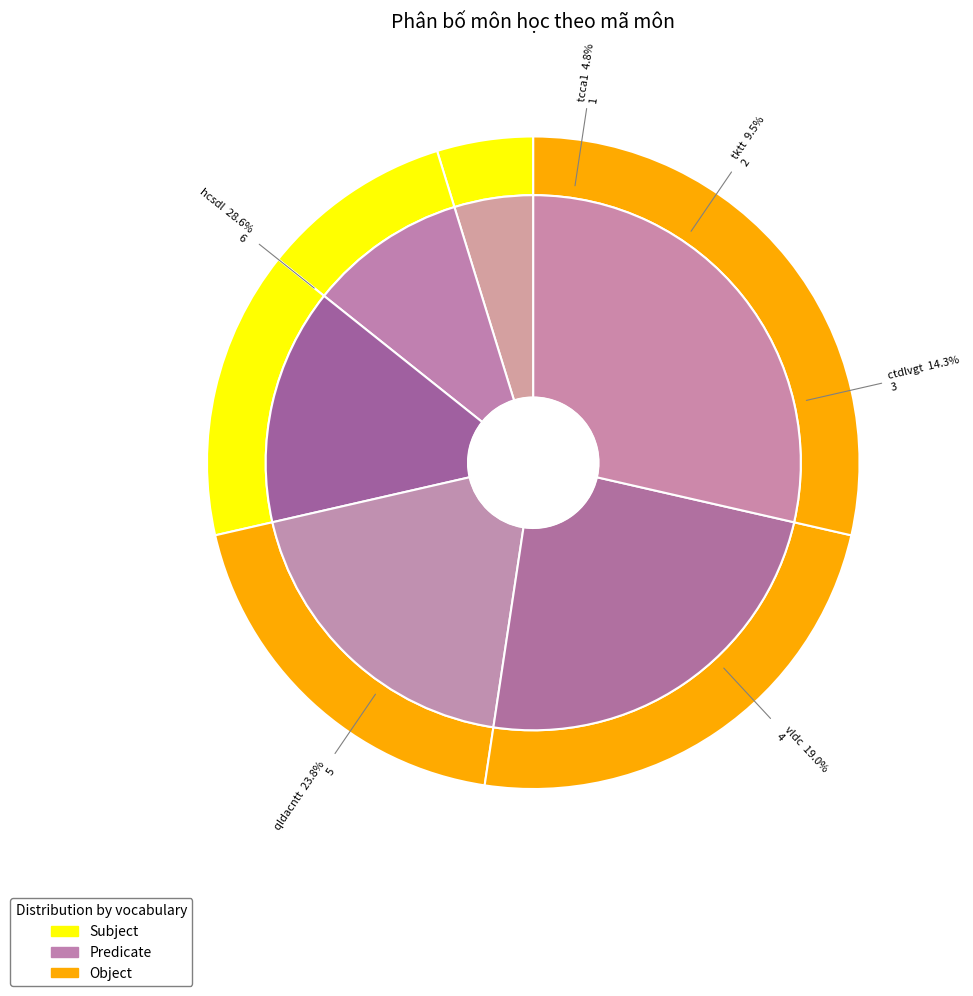

Count the number of slices in the pie.

6